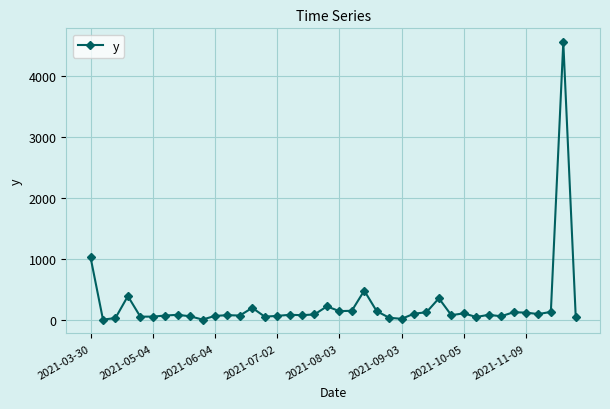

How many values are below 90?

19